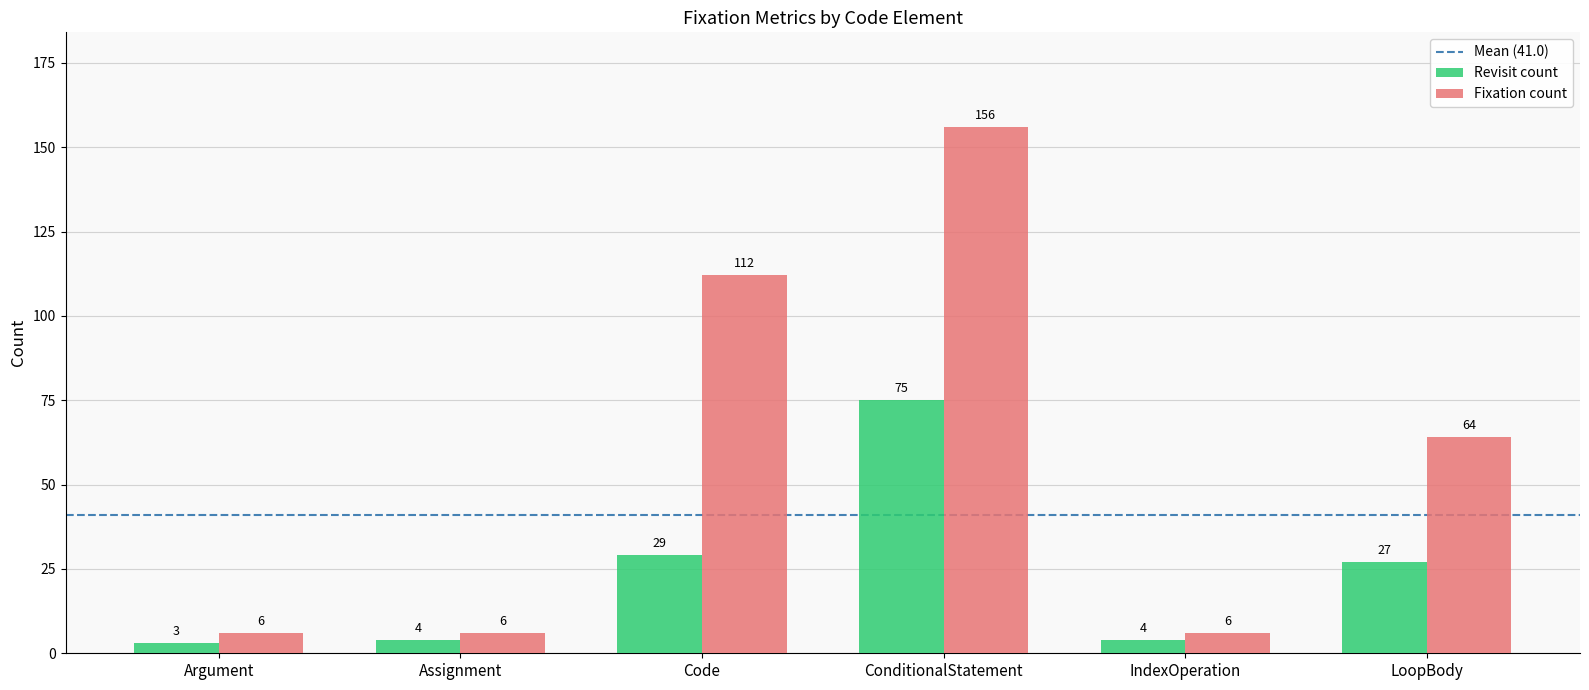

Rank the series by their average value, from highest to lowest.

Fixation count, Revisit count